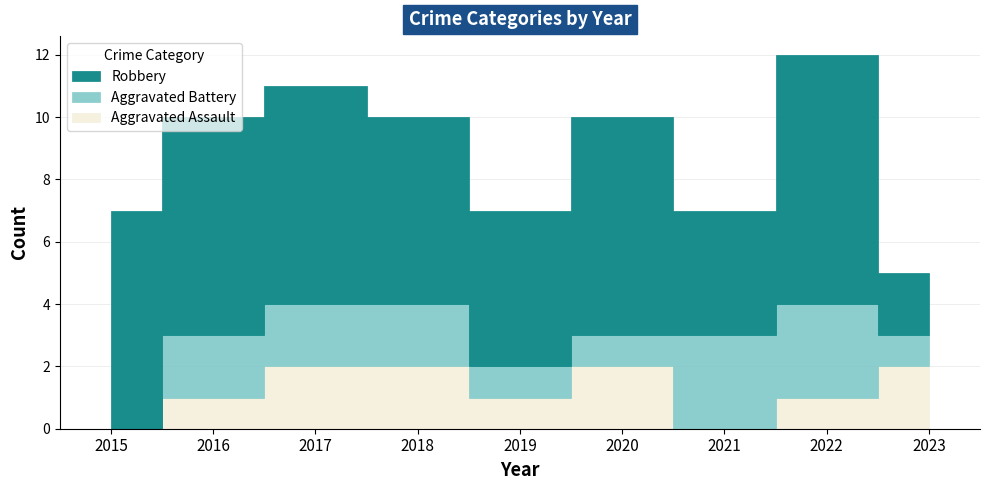

Reading right to left, list all the values displayed in this chart.

Aggravated Assault: 2023=2	2022=1	2021=0	2020=2	2019=1	2018=2	2017=2	2016=1	2015=0
Aggravated Battery: 2023=1	2022=3	2021=3	2020=1	2019=1	2018=2	2017=2	2016=2	2015=0
Robbery: 2023=2	2022=8	2021=4	2020=7	2019=5	2018=6	2017=7	2016=7	2015=7